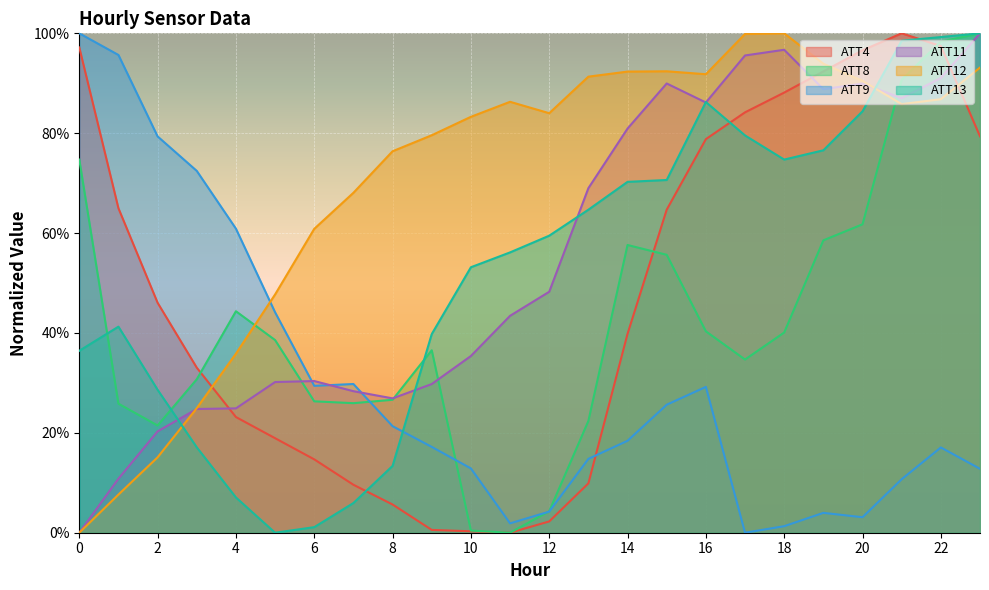

Rank the categories by ATT8 value from highest to lowest.

23, 22, 21, 0, 20, 19, 14, 15, 4, 16, 18, 5, 9, 17, 3, 8, 6, 7, 1, 13, 2, 12, 10, 11